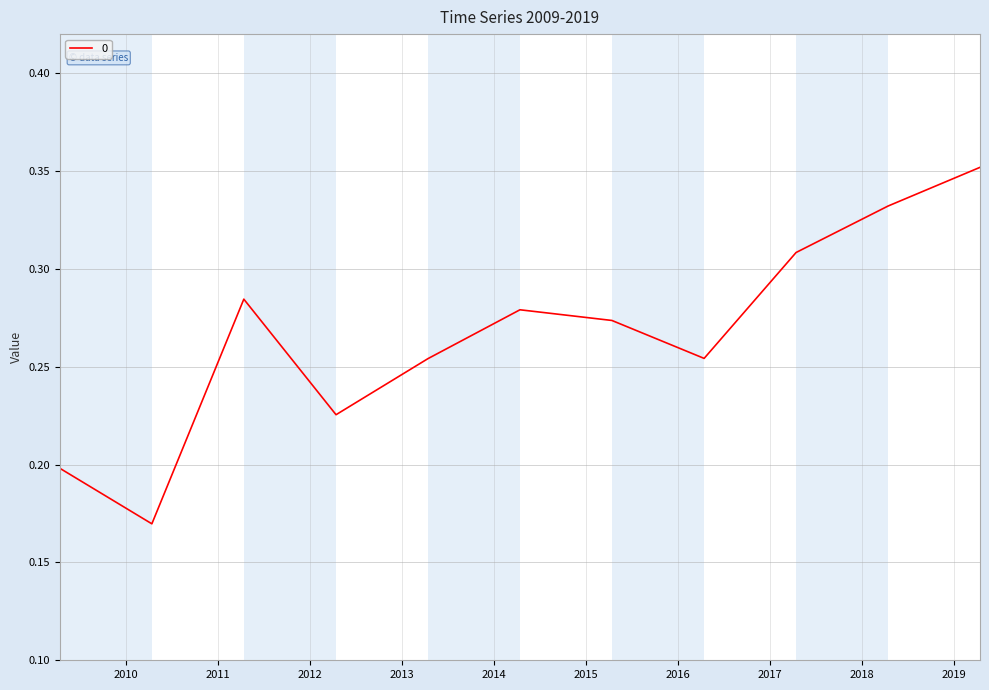

Does the chart display data point markers on the line(s)?

No